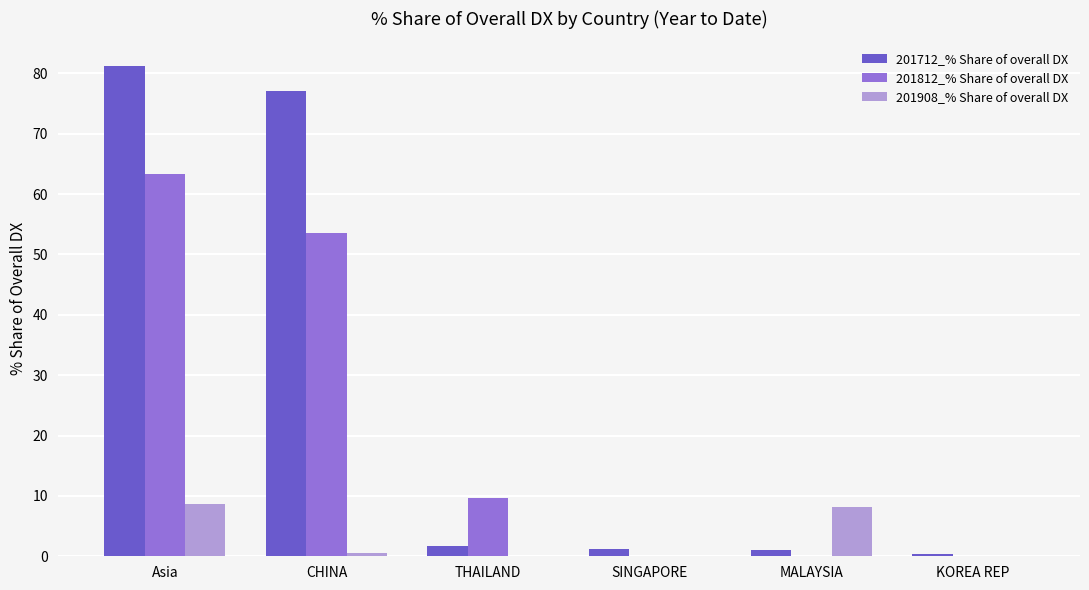

At which label does 201712_% Share of overall DX reach its peak?

Asia